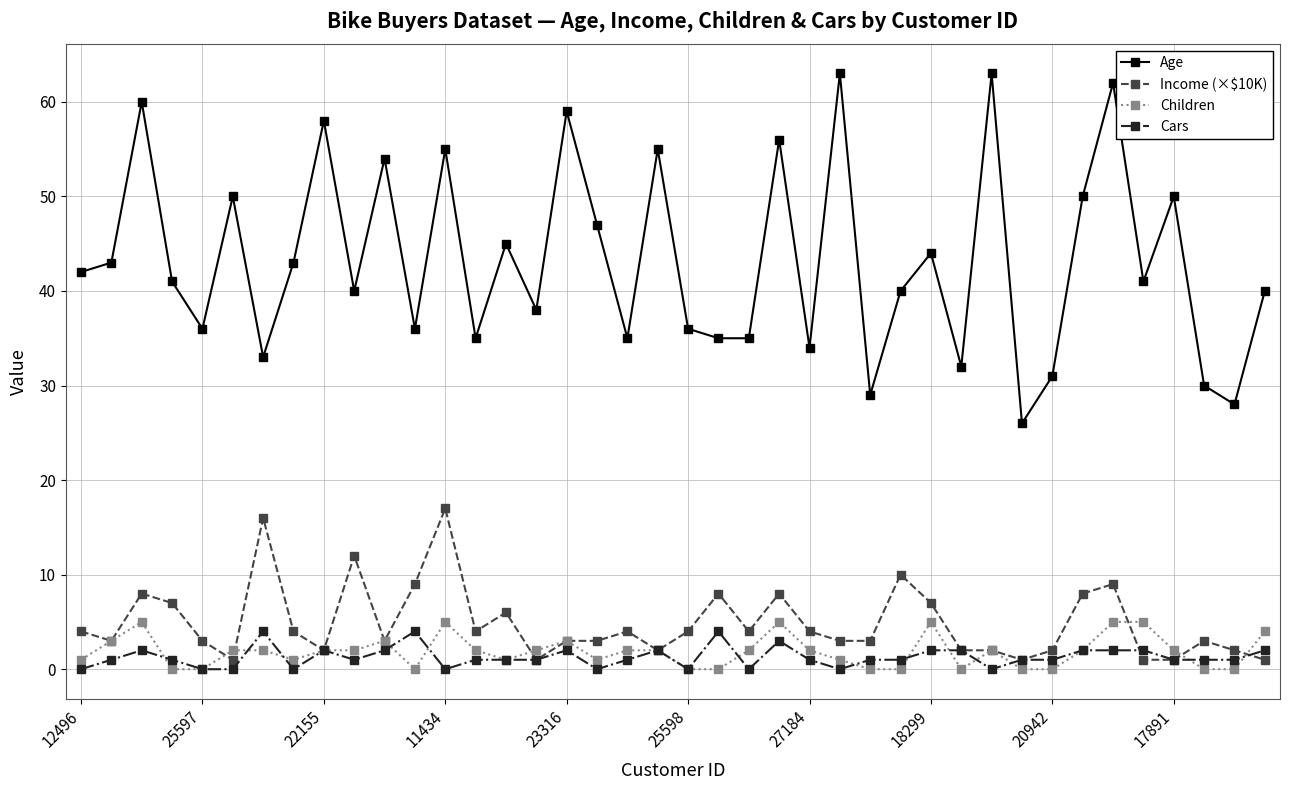

True or false: Age and Children cross at least once.

False